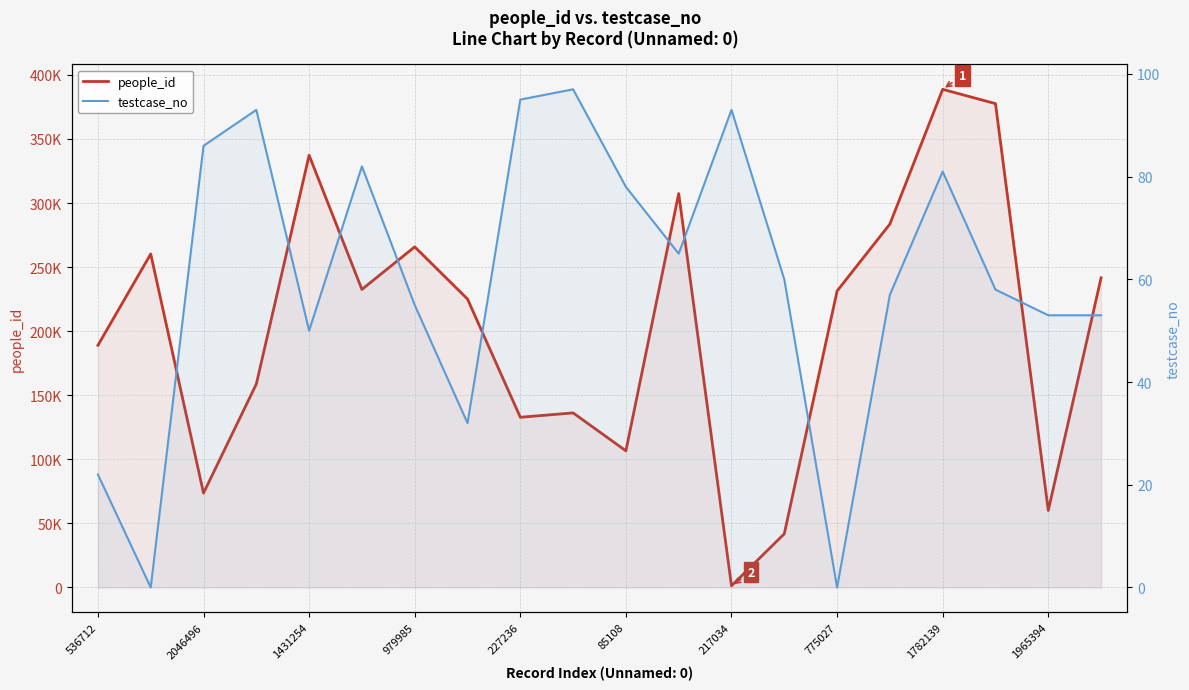

At which category is the sum across all series the highest?

1782139